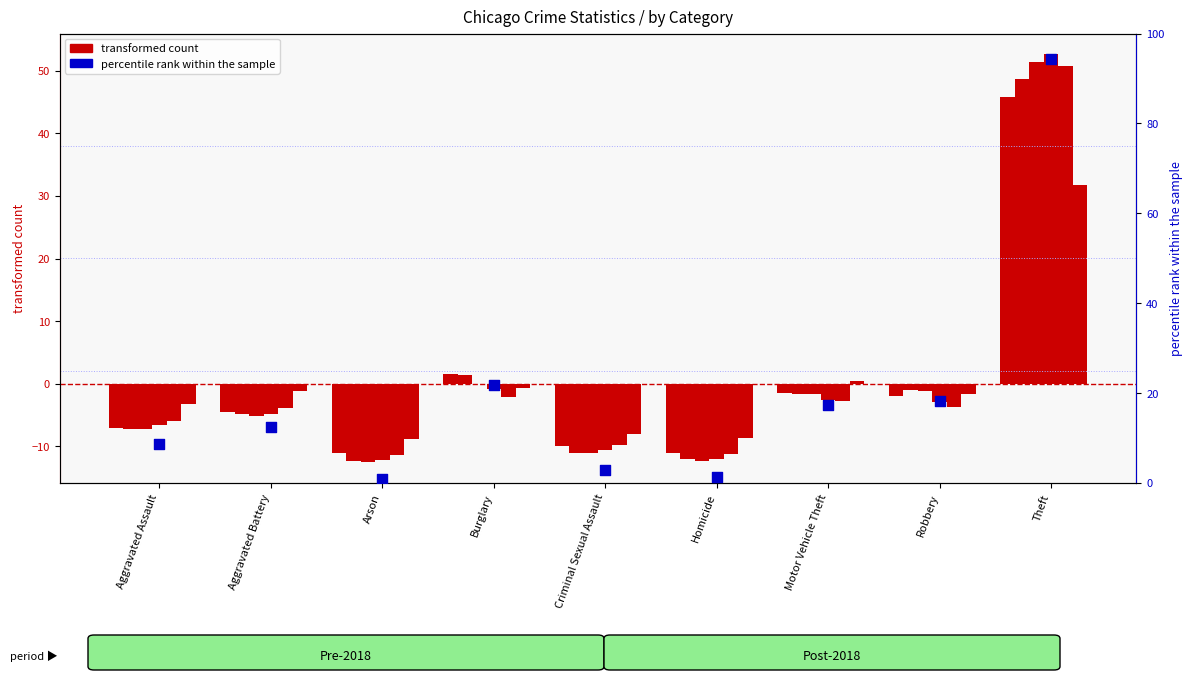

What is the change in value from Homicide to Motor Vehicle Theft?

+16.1